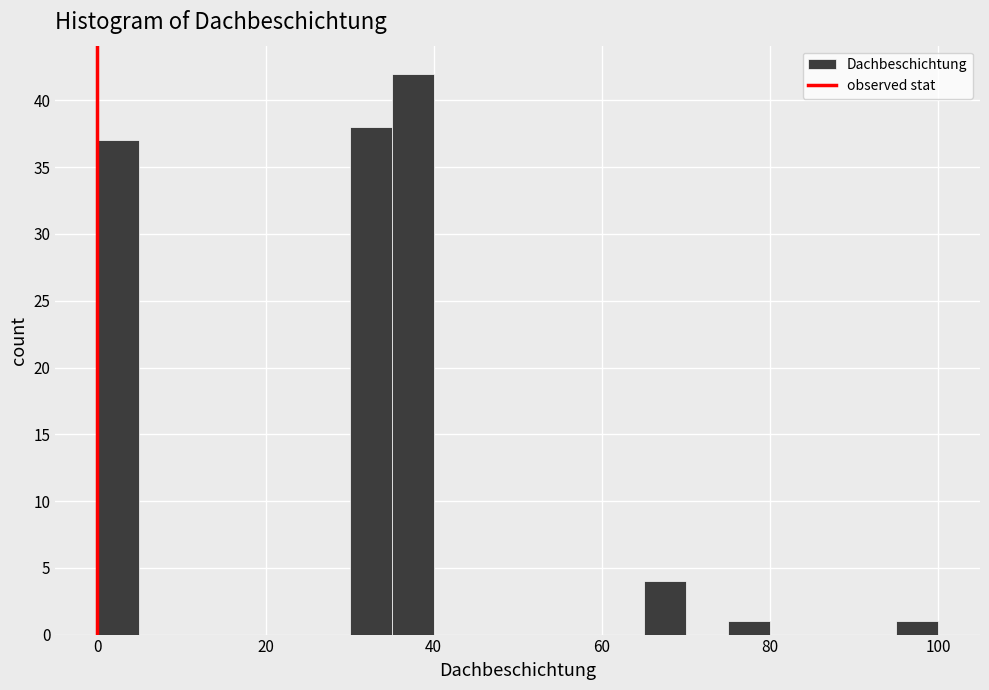

Around what value on the x-axis is the tallest bar? Give the approximate position of its centre, as read against the axis.

38